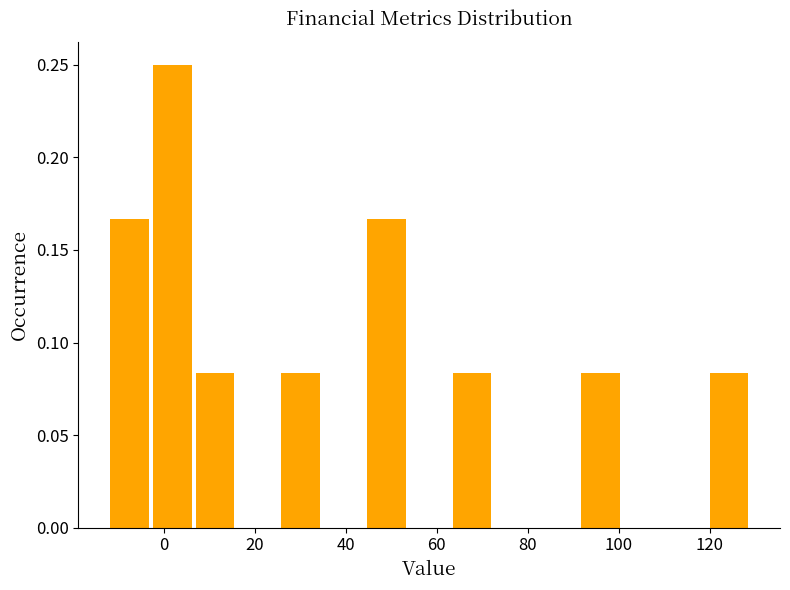

Reading left to right, list every bar in this chart as the range it spans on the x-axis followed by its height. Neither the bar edges nor the heights are printed on the chart, so give them approximately, as read against the axes.

-12 to -2: 0.165
-2 to 6: 0.250
6 to 16: 0.085
16 to 26: 0
26 to 36: 0.085
36 to 44: 0
44 to 54: 0.165
54 to 64: 0
64 to 72: 0.085
72 to 82: 0
82 to 92: 0
92 to 102: 0.085
102 to 110: 0
110 to 120: 0
120 to 130: 0.085